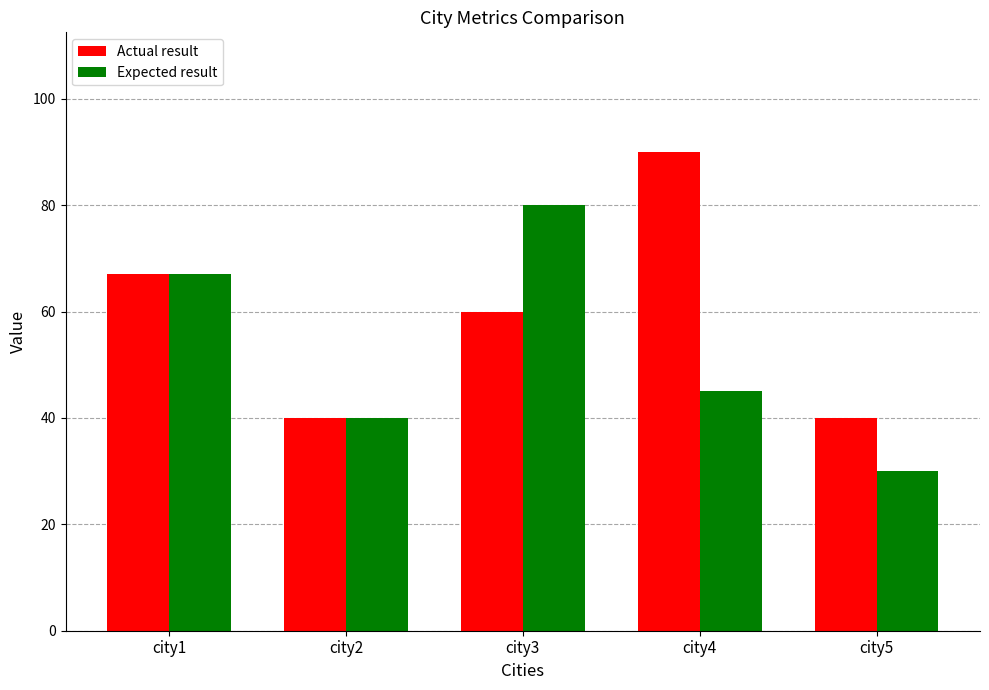

The value of Expected result at city5 is 7. True or false?

False